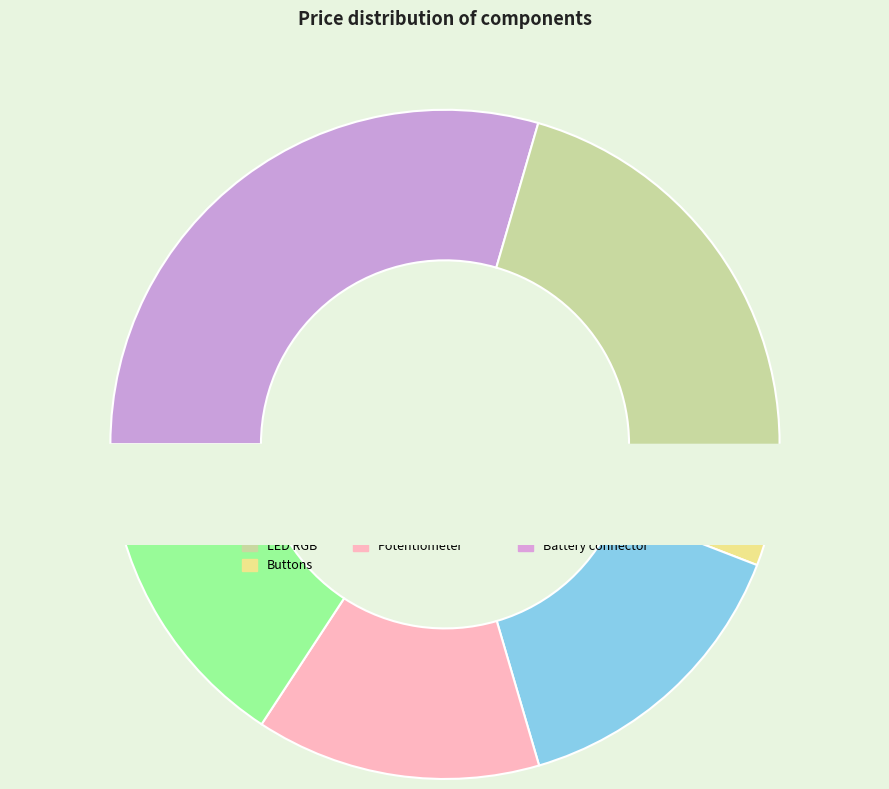

To the nearest percent, what percentage of the pie is 9V Battery?

14%